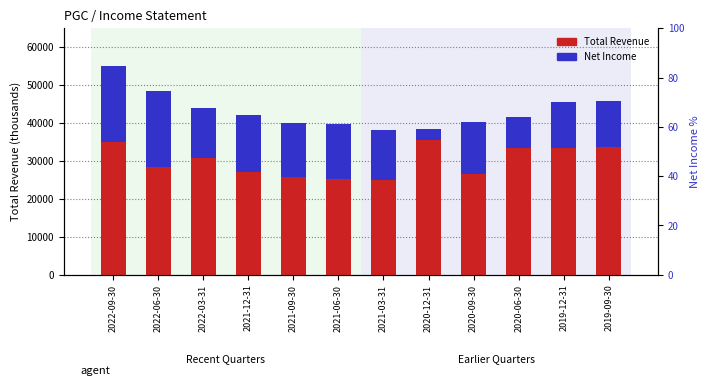

Read the Net Income value at 2022-03-31, to the nearest 50.

13400